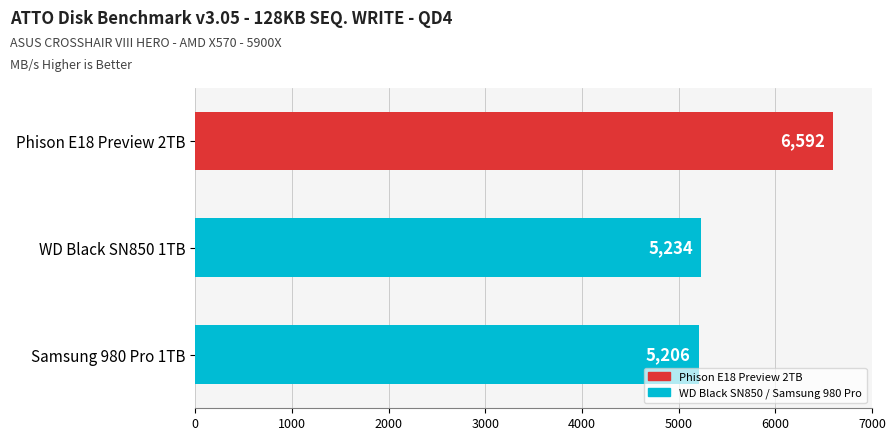

Between Phison E18 Preview 2TB and Samsung 980 Pro 1TB, which is larger?

Phison E18 Preview 2TB